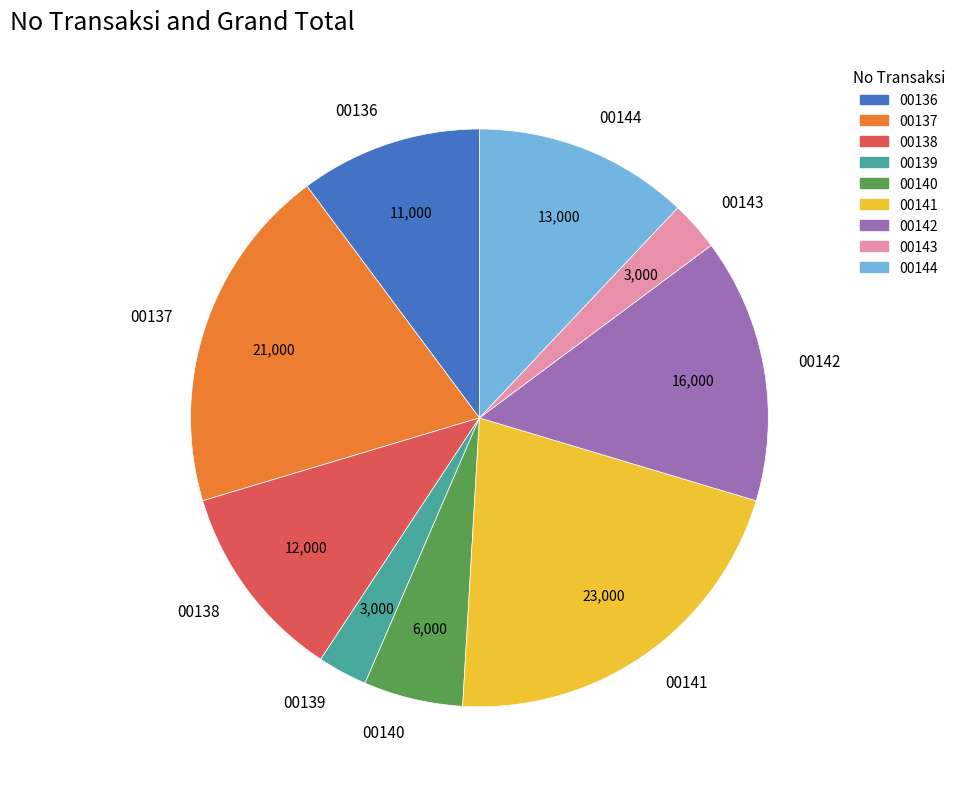

Does any single category account for the majority?

No